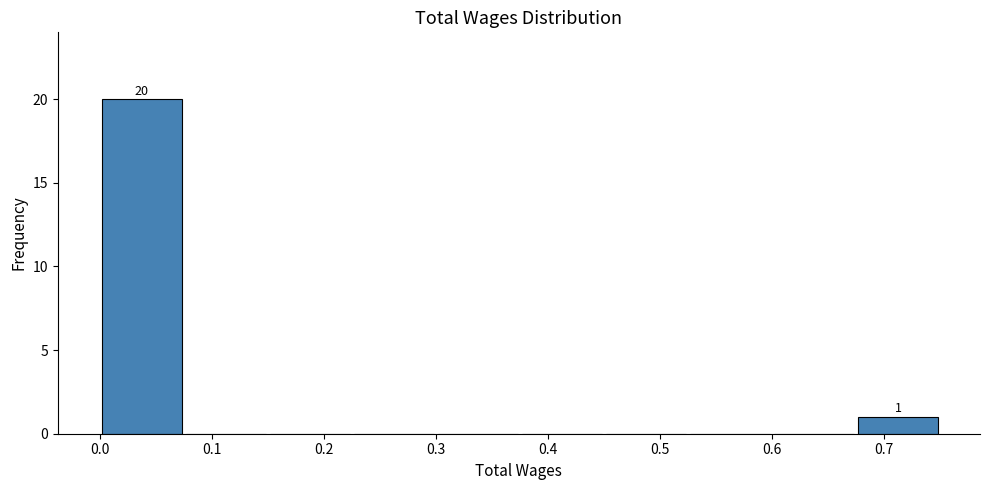

Over which range of the x-axis is the bar tallest?

0.000 to 0.075